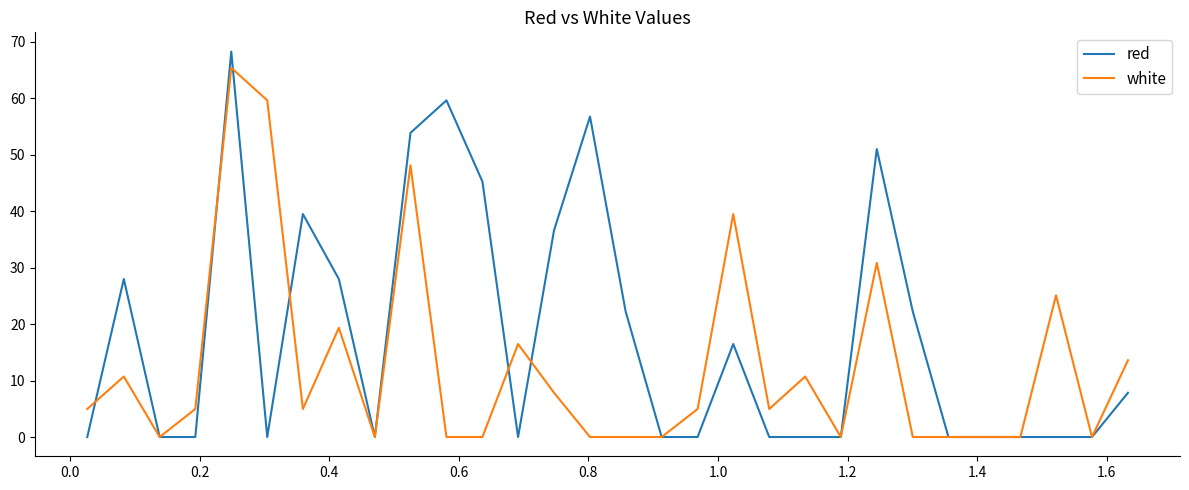

Rank the series by their average value, from highest to lowest.

red, white